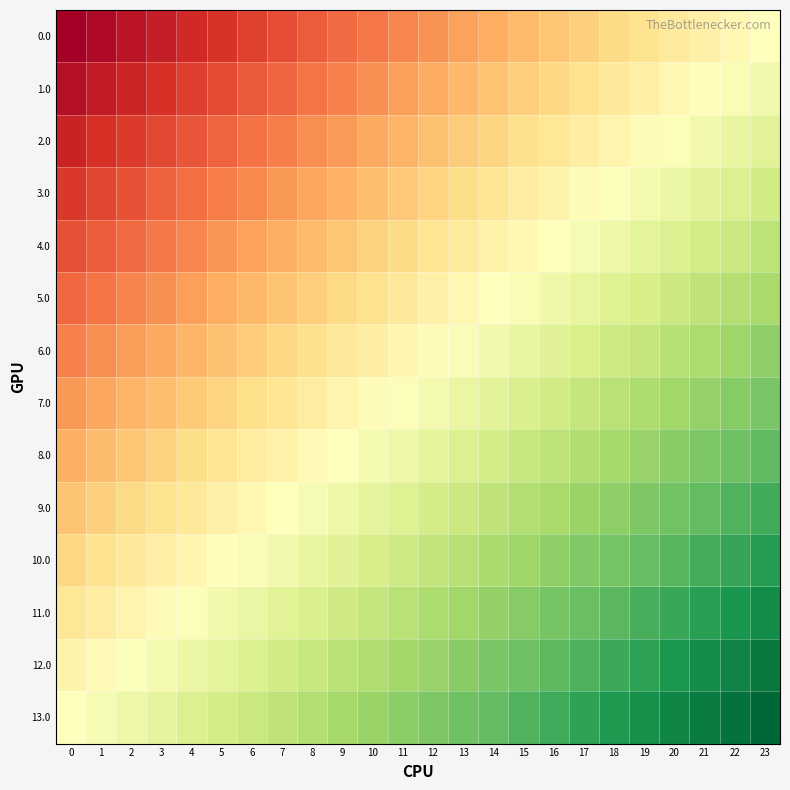

Which label corresponds to the largest value in the chart?

23